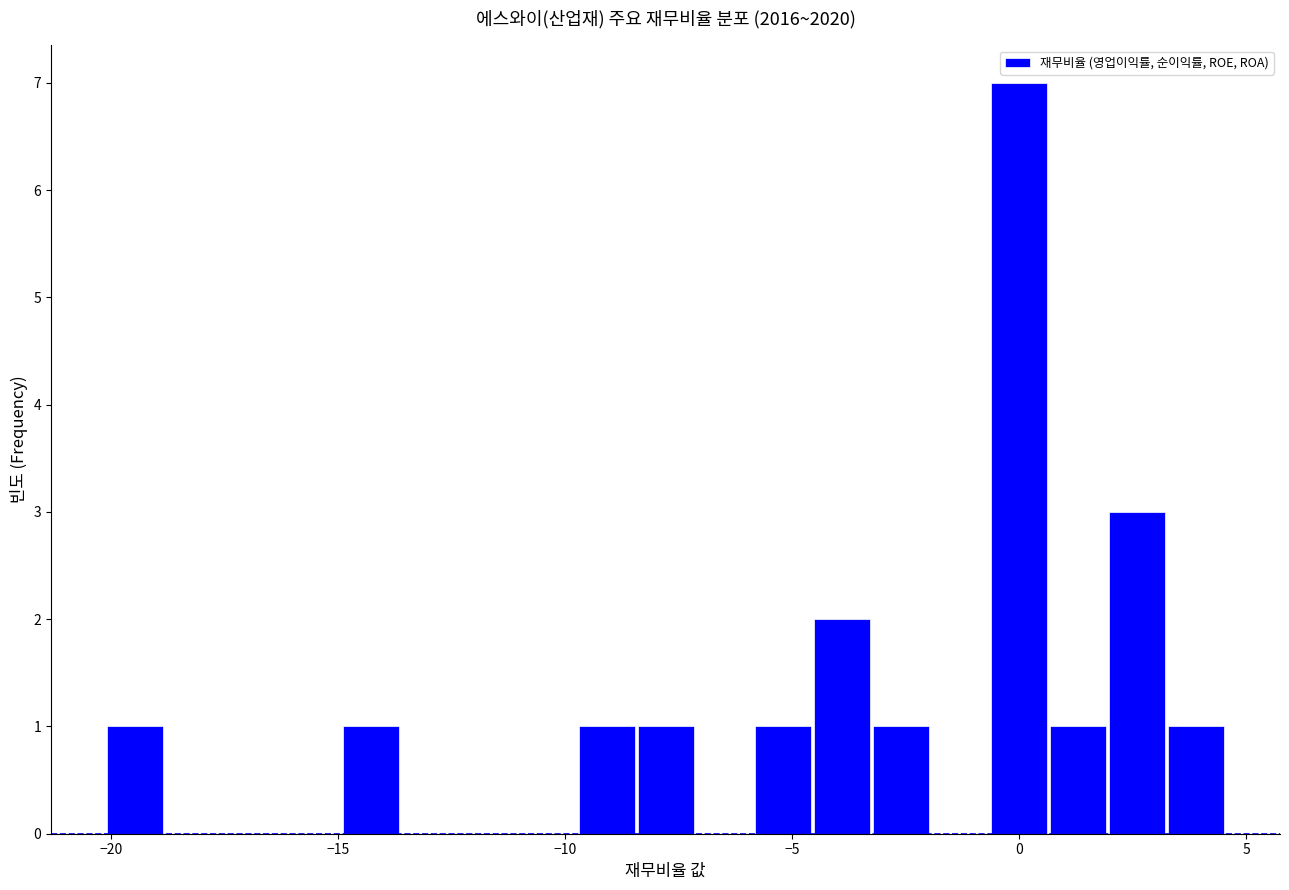

Around what value on the x-axis is the tallest bar? Give the approximate position of its centre, as read against the axis.

0.0